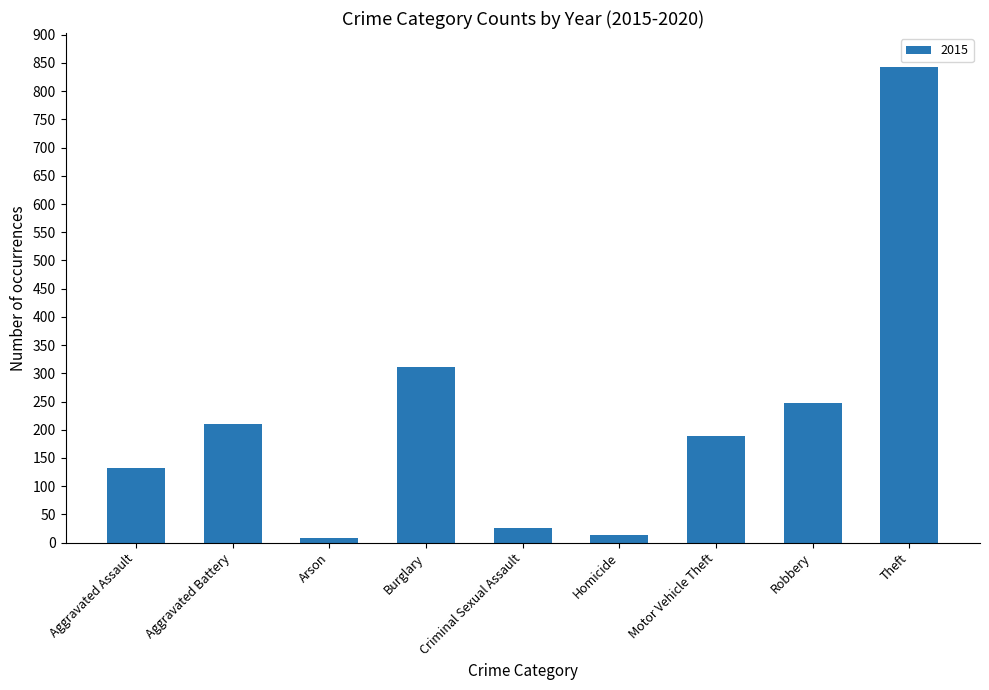

Between Aggravated Assault and Motor Vehicle Theft, which is larger?

Motor Vehicle Theft